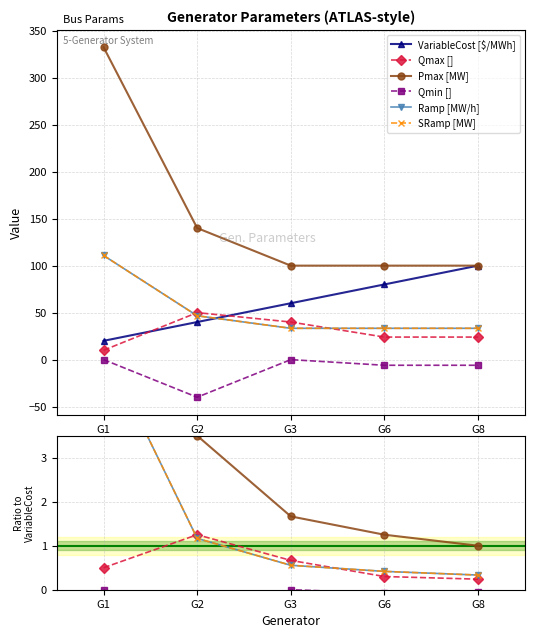

True or false: VariableCost [$/MWh] has a value of 137.8 at G8.

False